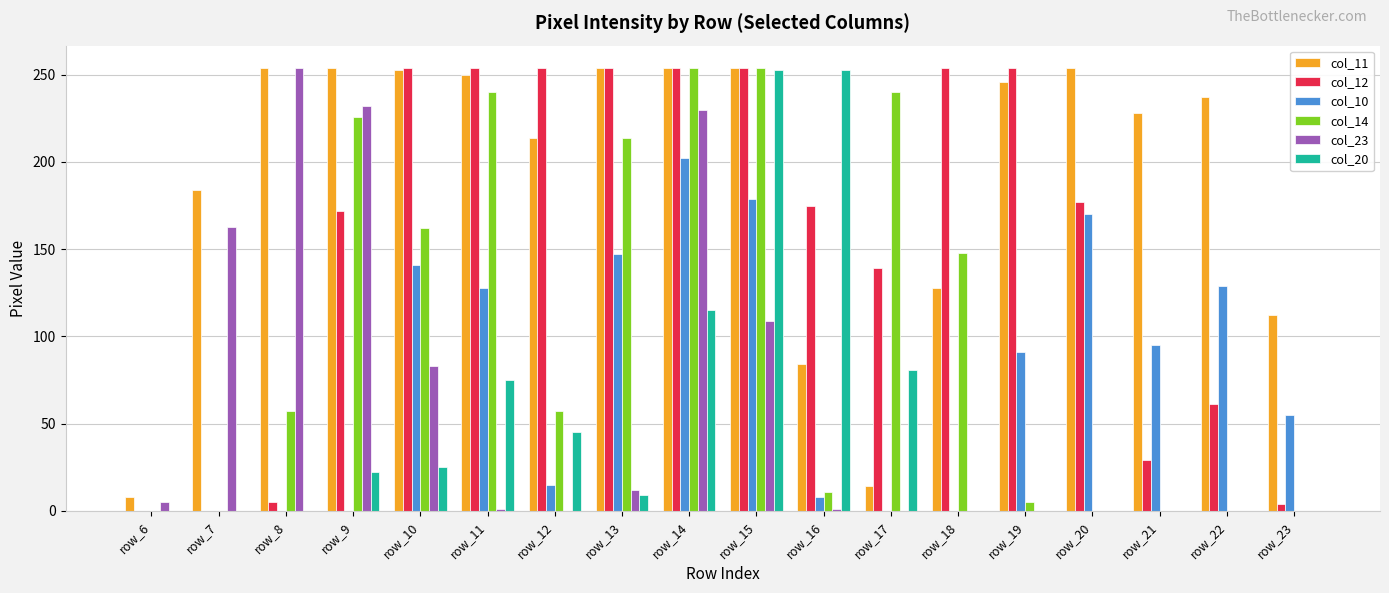

Is the value of col_11 at row_10 greater than the value of col_20 at row_11?

Yes